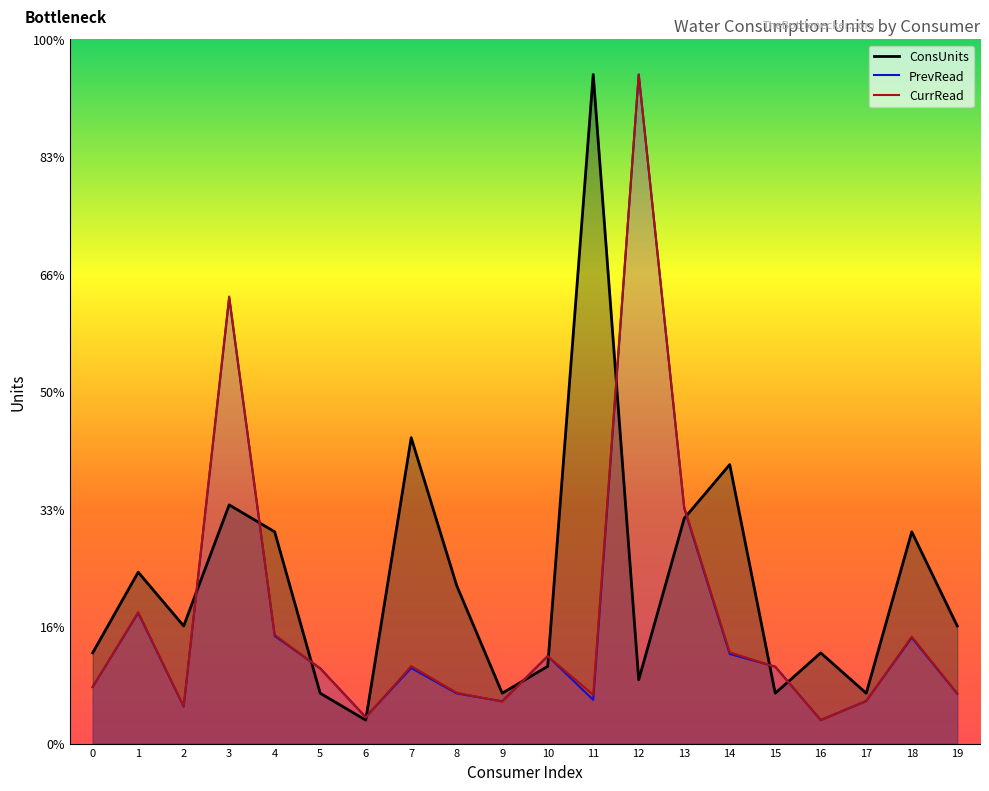

Reading left to right, transcribe all the data shown in this chart.

ConsUnits: 7.7	14.6	10.0	20.3	18.0	4.3	2.0	26.1	13.5	4.3	6.6	57.0	5.4	19.2	23.8	4.3	7.7	4.3	18.0	10.0
PrevRead: 4.8	11.1	3.2	38.0	9.2	6.4	2.3	6.4	4.3	3.6	7.5	3.7	57.0	20.0	7.6	6.6	2.0	3.6	9.0	4.3
CurrRead: 4.8	11.2	3.2	38.1	9.3	6.4	2.2	6.6	4.3	3.6	7.4	4.2	57.0	20.1	7.8	6.5	2.0	3.6	9.1	4.3